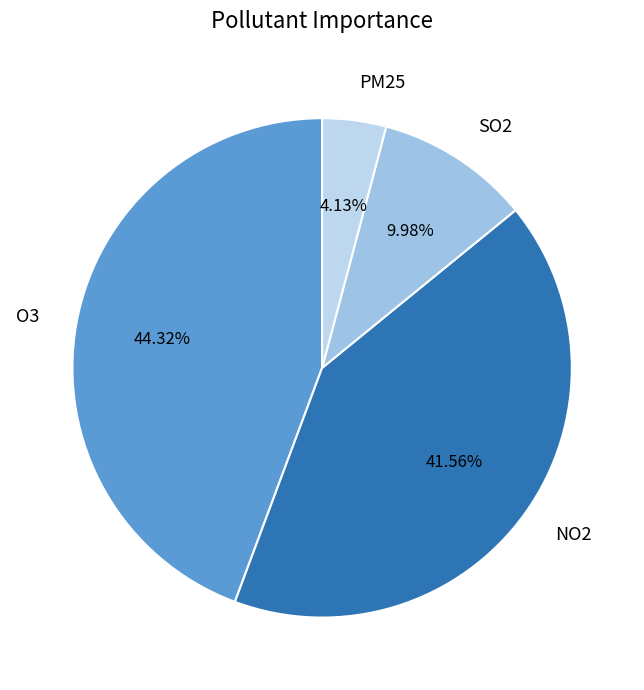

Is there any slice that represents more than half of the pie?

No